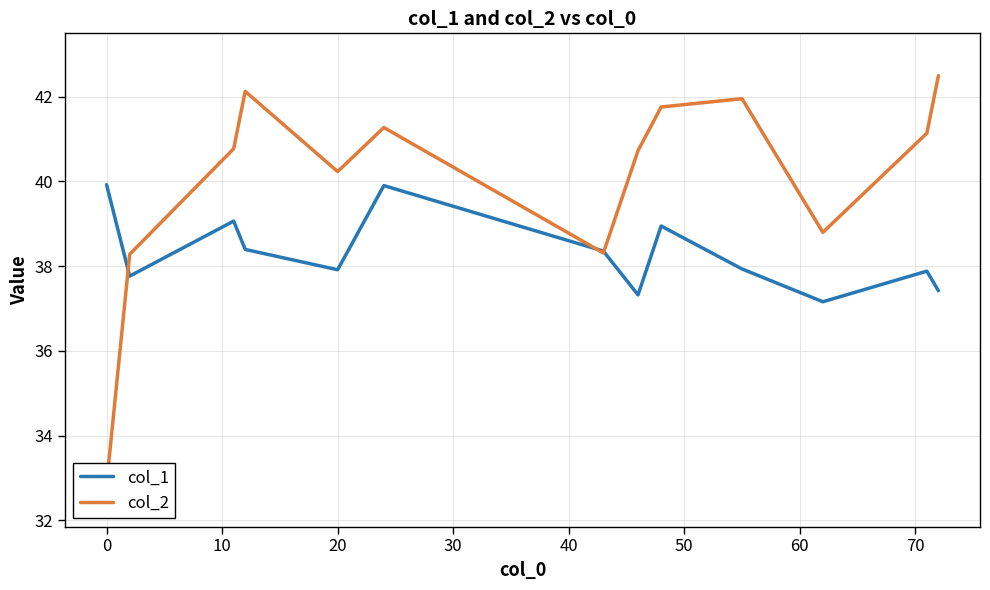

True or false: col_1 has a value of 37.9 at 20.

True